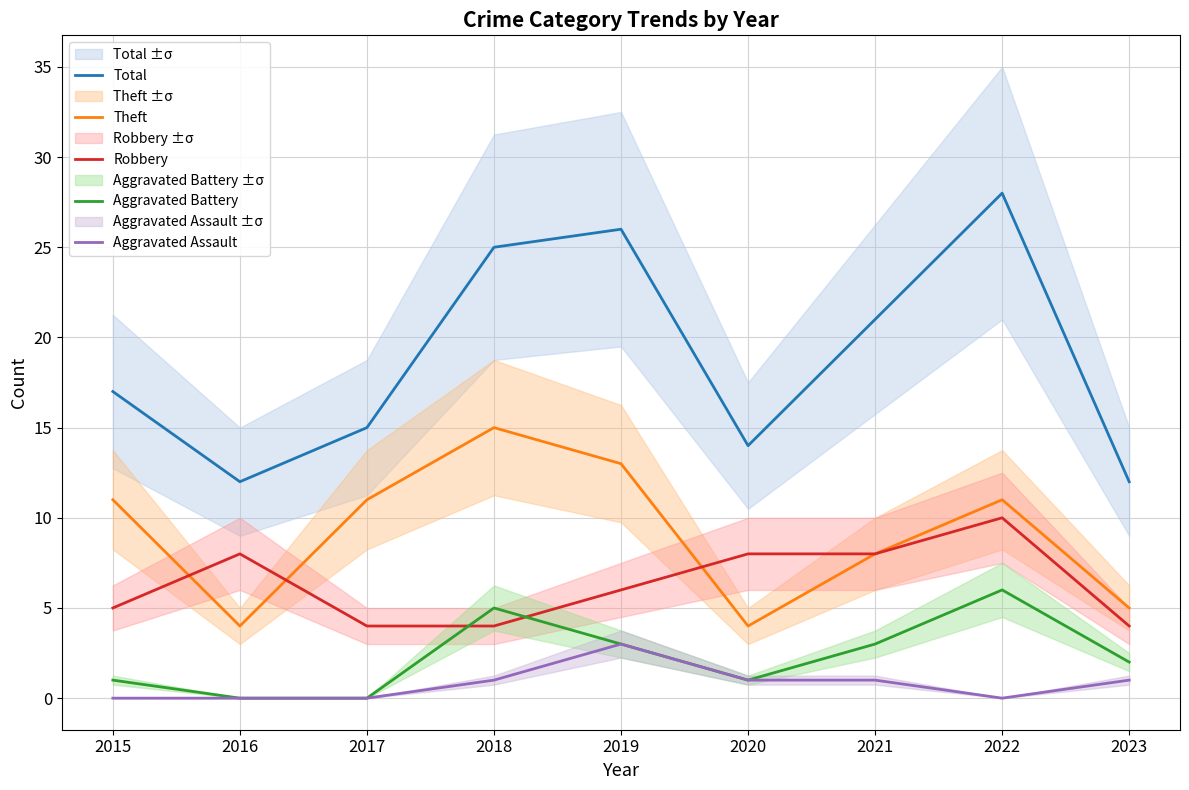

What is the value of the Robbery point at the 5th from the left?

6